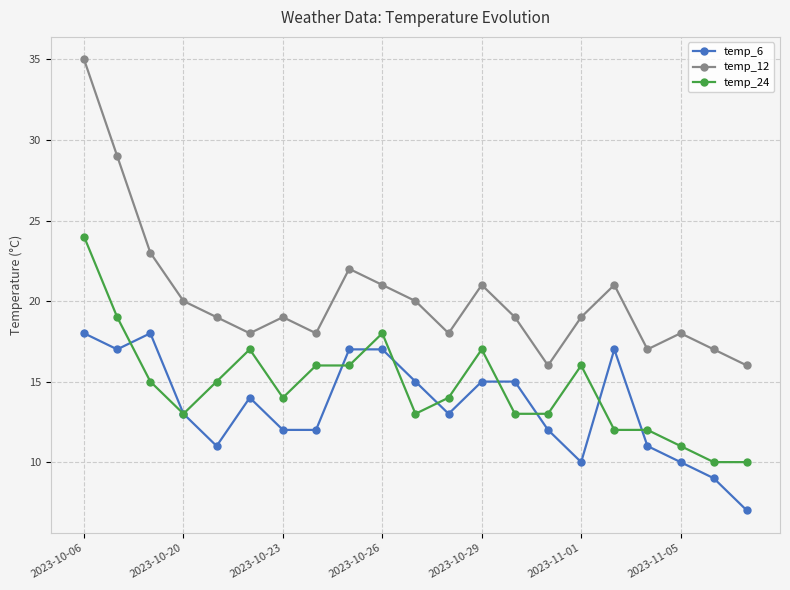

What is the difference between the second highest and second lowest values in the temp_12 series?

13